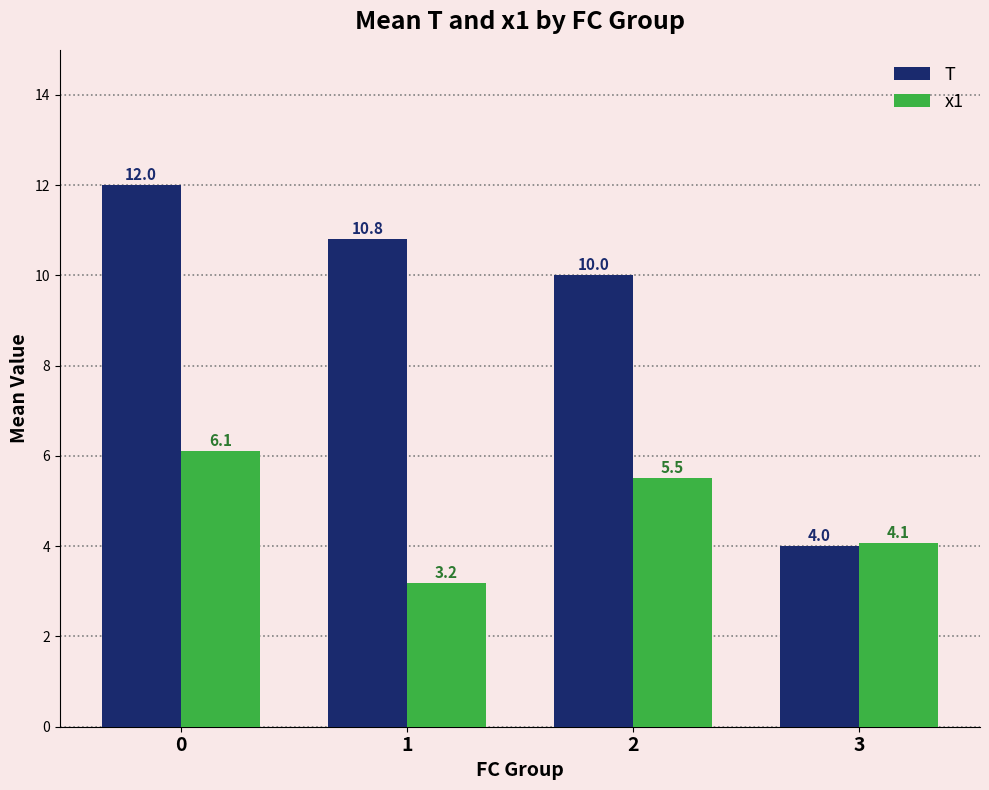

Which category has the lowest value across all series?

1